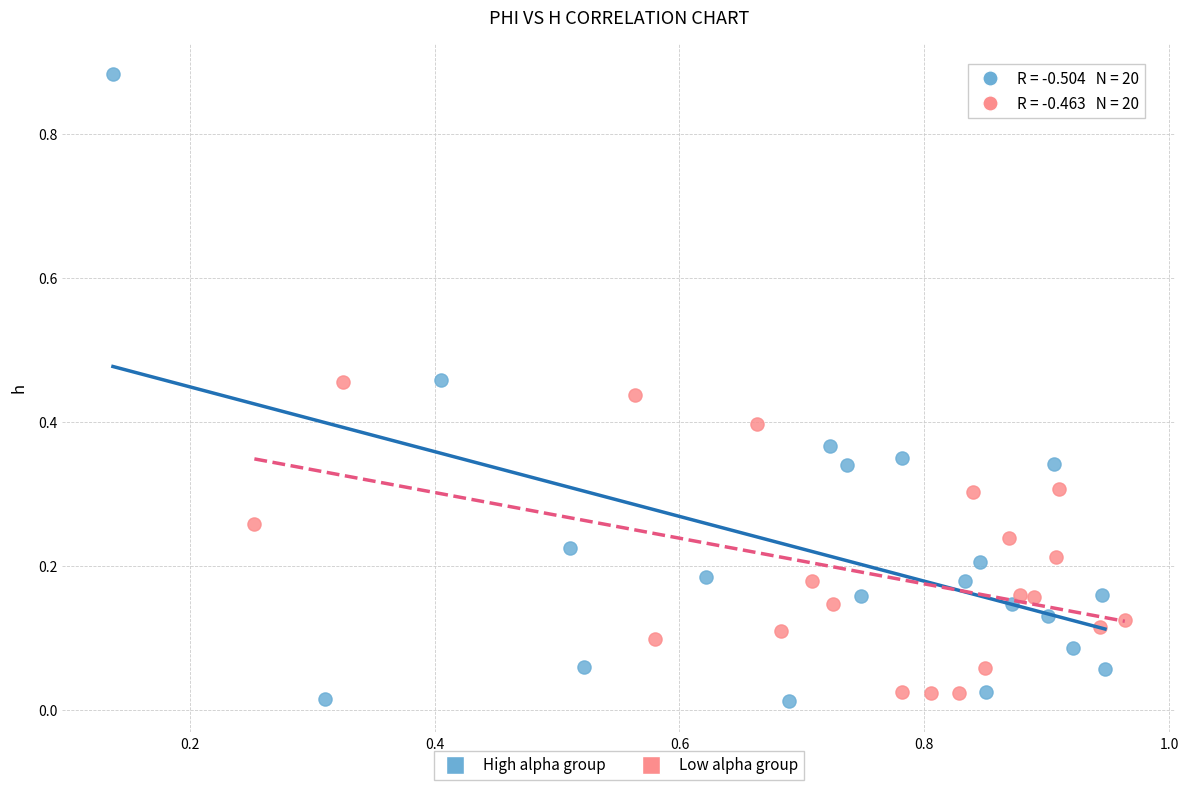

Which series reaches the minimum Y coordinate?

High alpha group